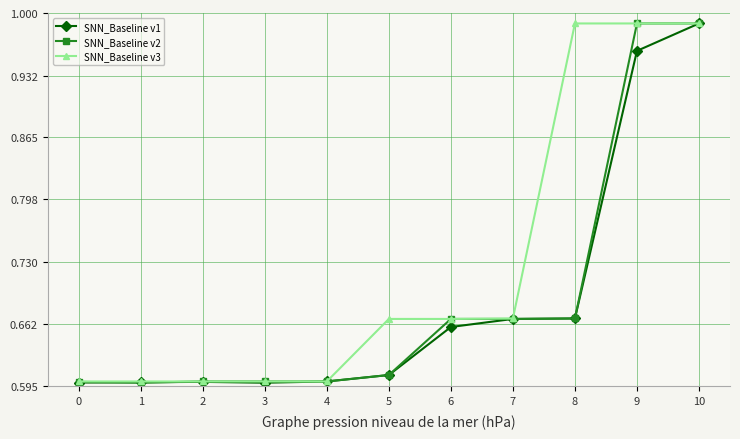

True or false: SNN_Baseline v1 has more than 0 interior local peaks.

True